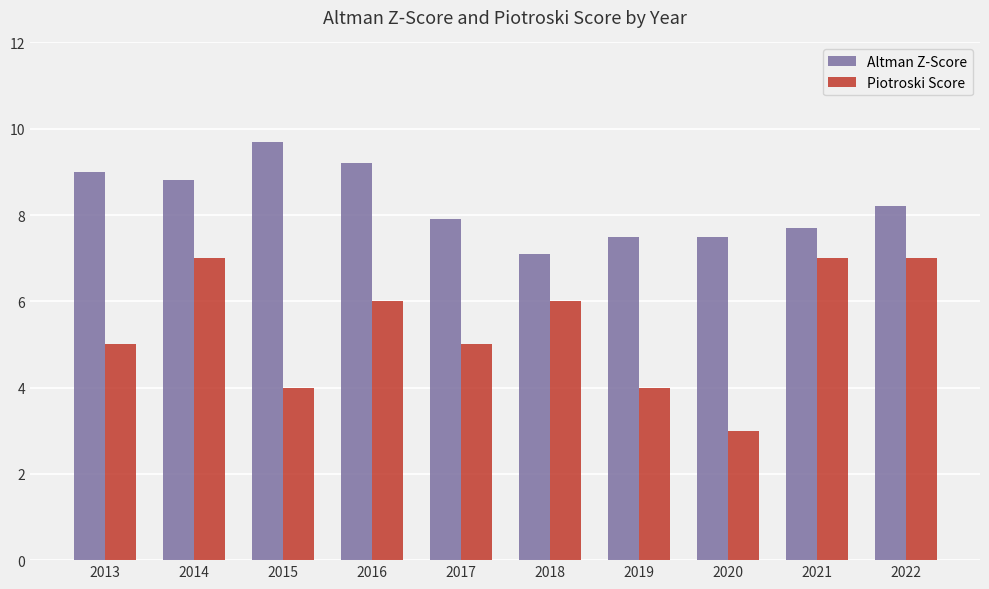

Reading right to left, what are all the values shown in this chart?

Altman Z-Score: 2022=8.2	2021=7.7	2020=7.5	2019=7.5	2018=7.1	2017=7.9	2016=9.2	2015=9.7	2014=8.8	2013=9.0
Piotroski Score: 2022=7.0	2021=7.0	2020=3.0	2019=4.0	2018=6.0	2017=5.0	2016=6.0	2015=4.0	2014=7.0	2013=5.0